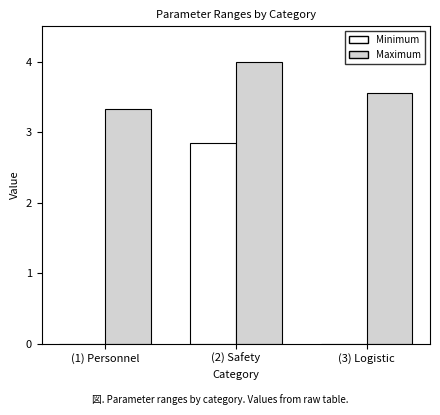

Is it true that Maximum equals 3.3 at (1) Personnel?

True